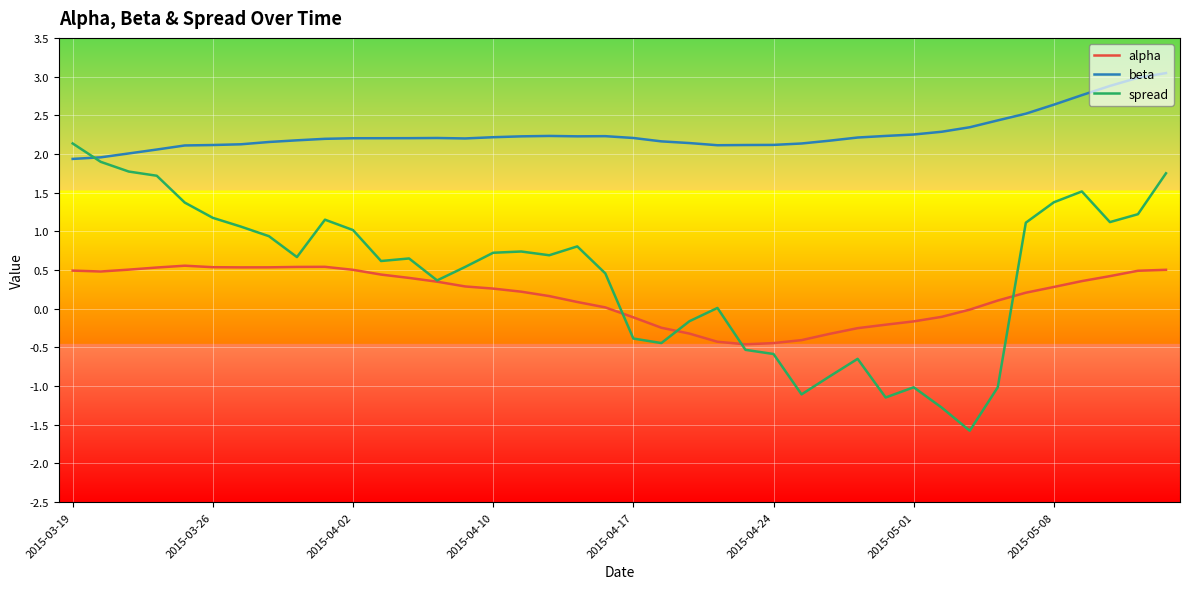

Which series has the largest range (max minus min)?

spread